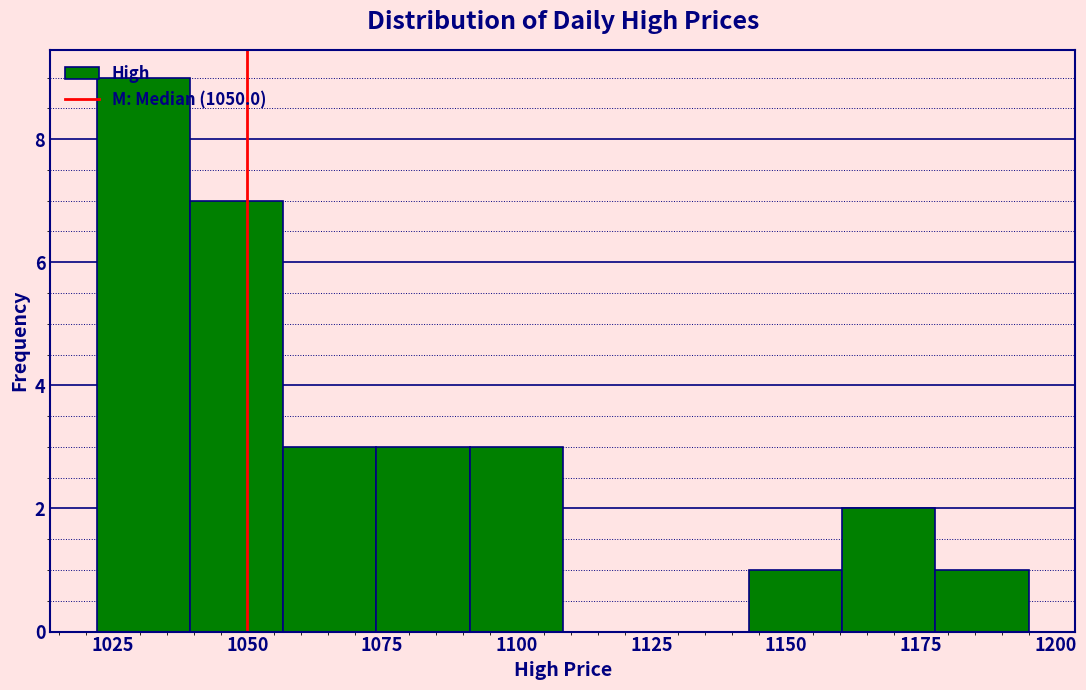

Read against the x-axis, roughly where is the centre of the tallest bar?

1030